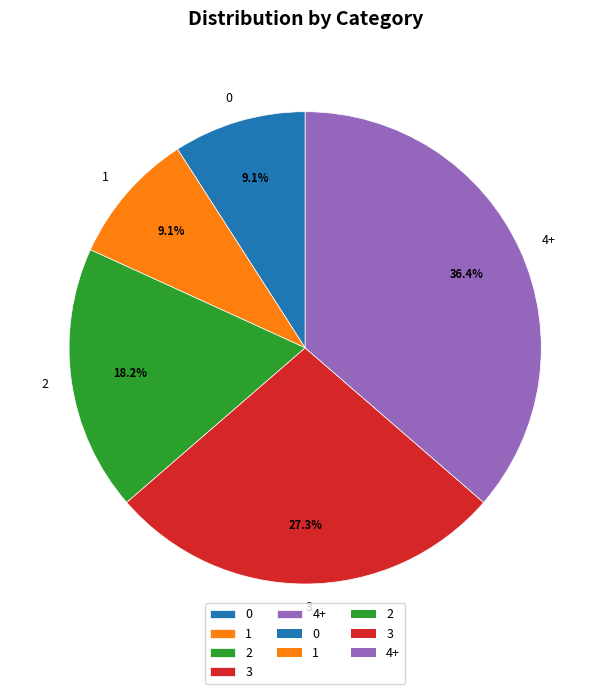

What percentage is the 4+ slice, to the nearest percent?

36%